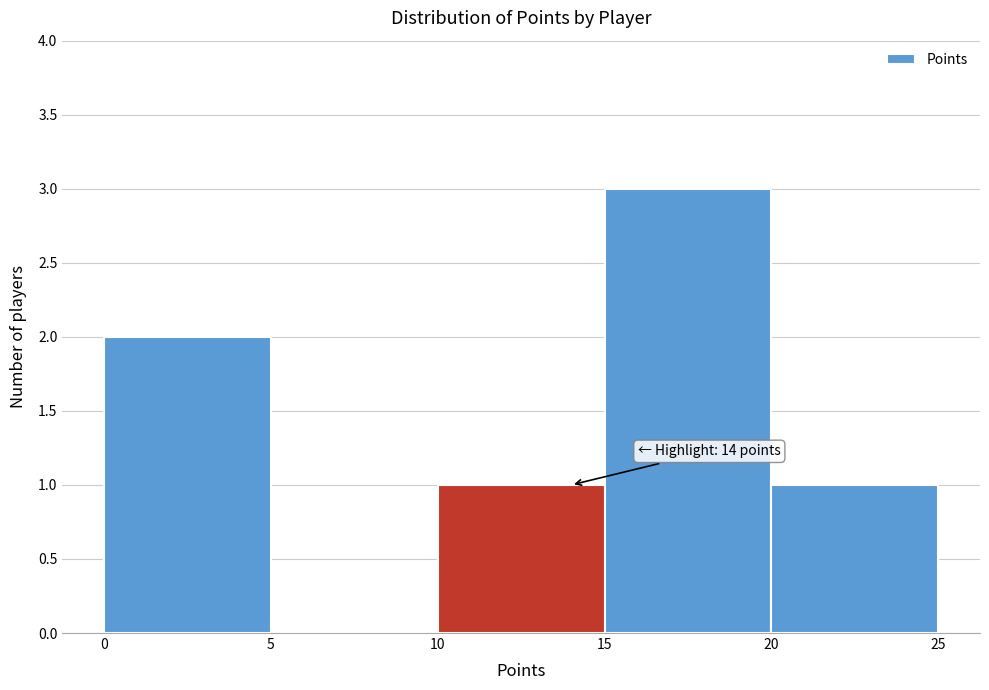

Over which range of the x-axis is the bar tallest?

15 to 20